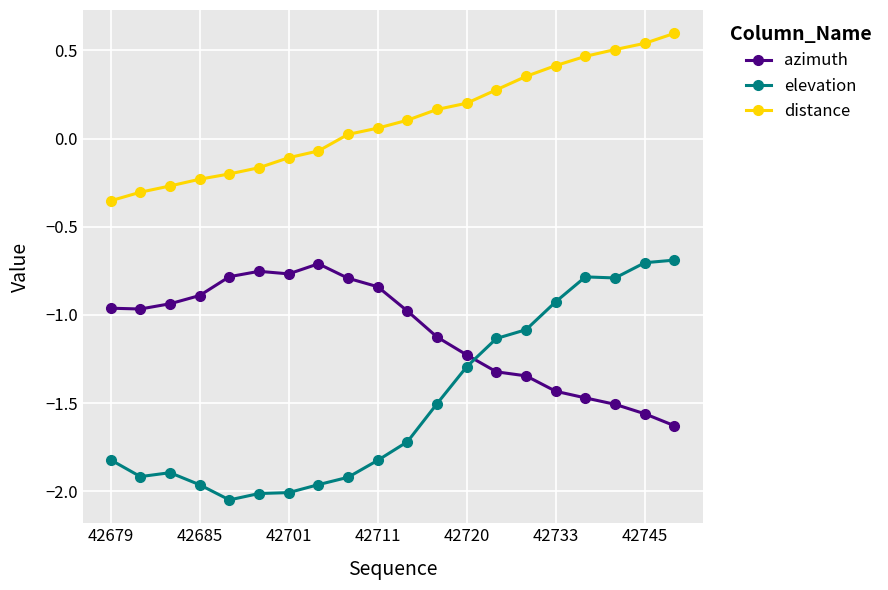

True or false: distance and azimuth cross at least once.

False